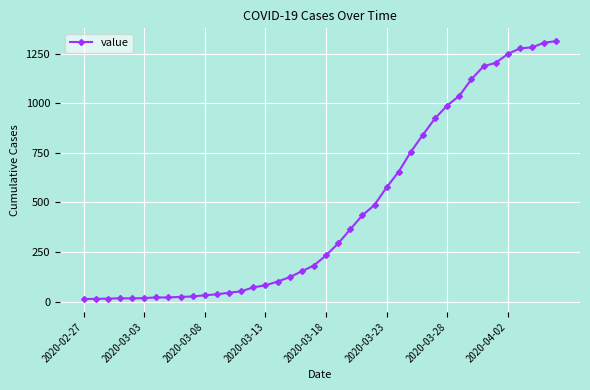

Count the number of data series in this chart.

1